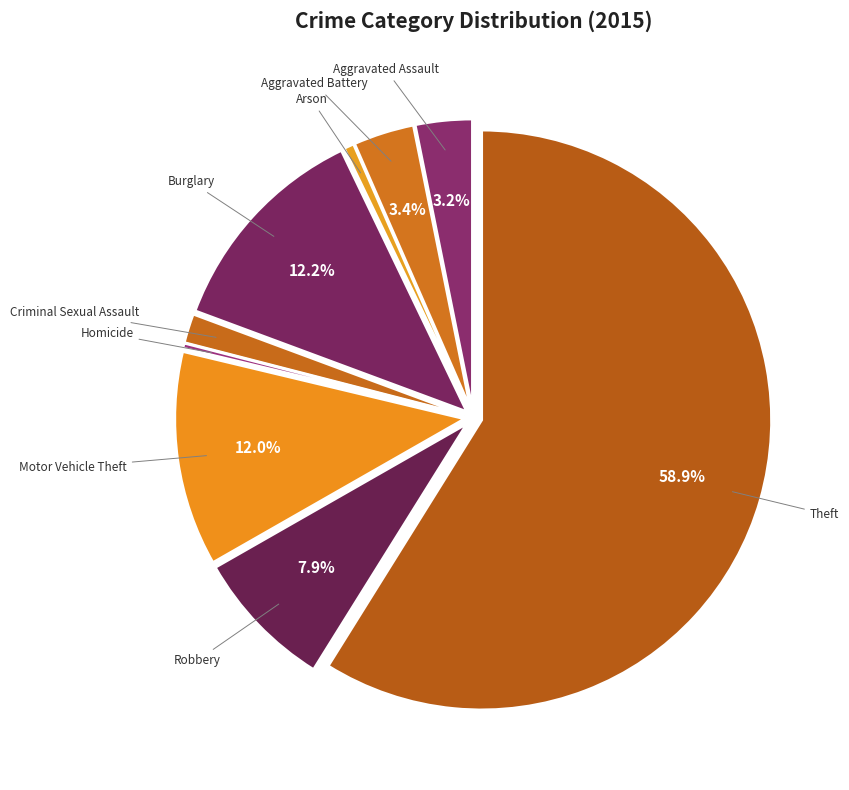

Count the number of slices in the pie.

9